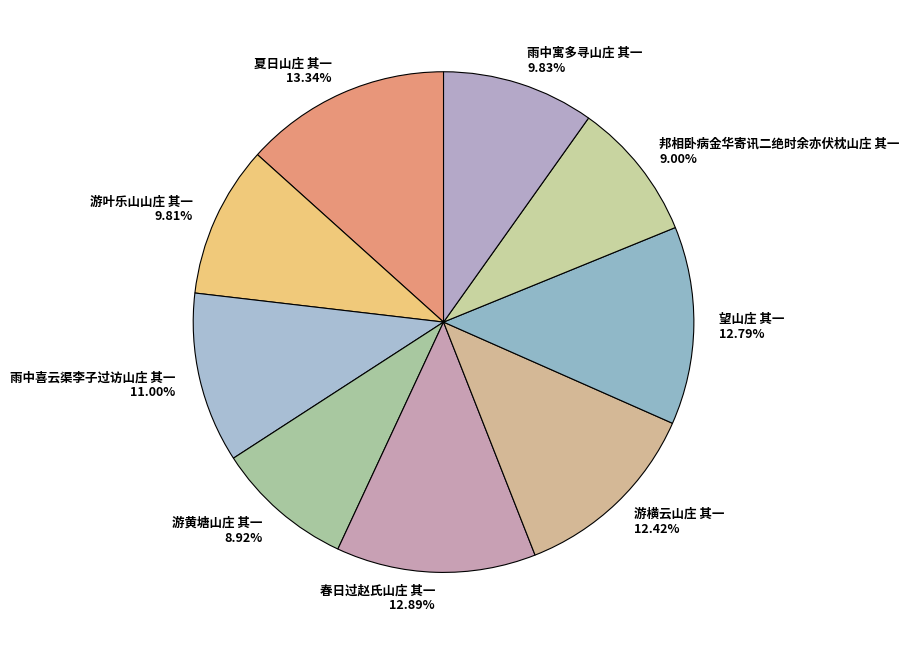

The 游叶乐山山庄 其一 slice represents 5% of the pie. True or false?

False